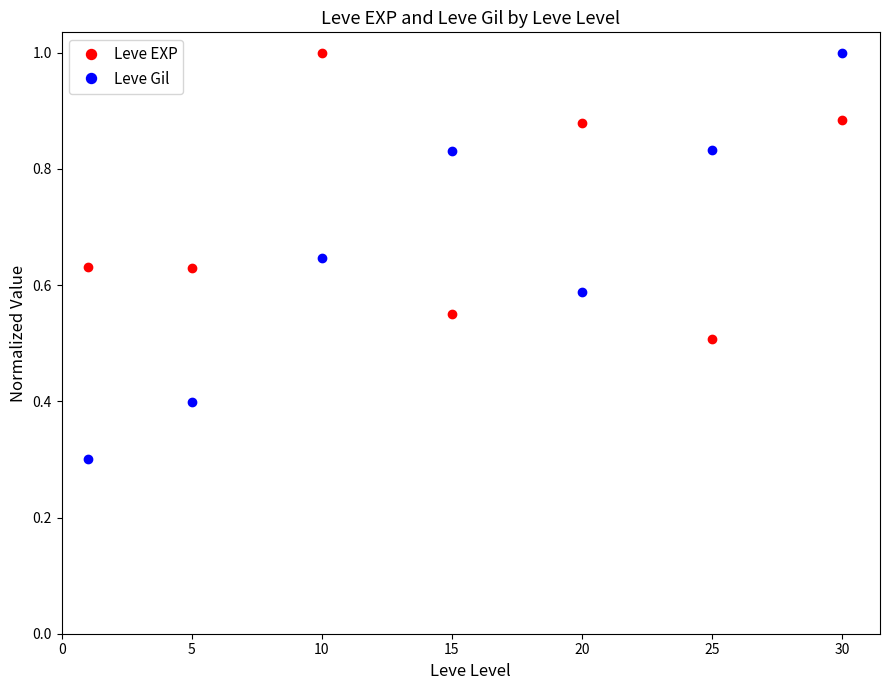

How many interior local peaks does the Leve Gil series have?

1